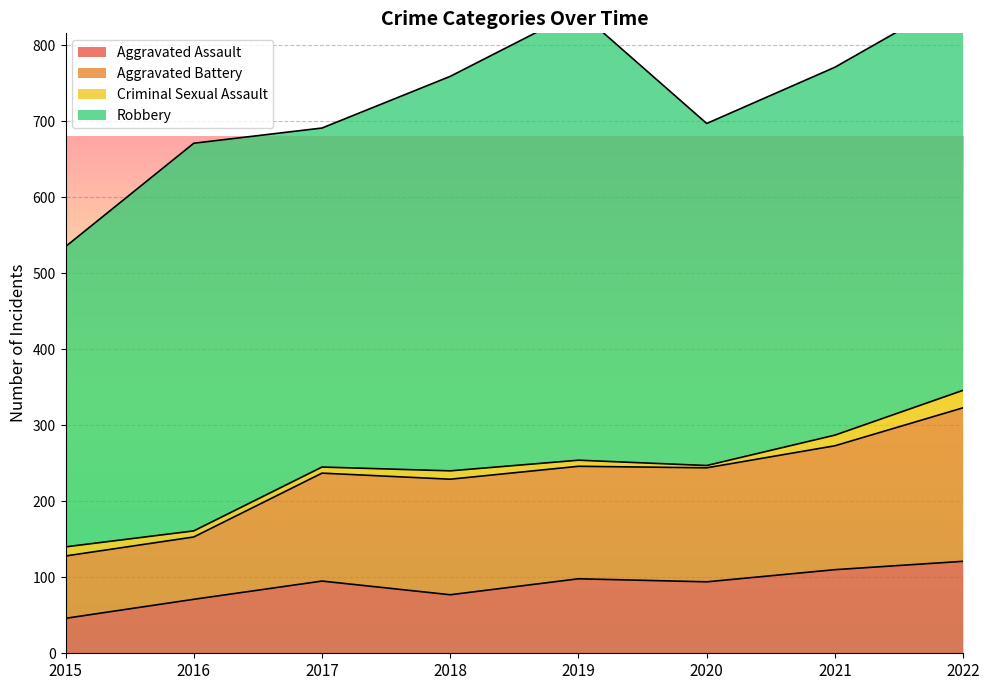

The Aggravated Assault series shows 73 at 2015. True or false?

False